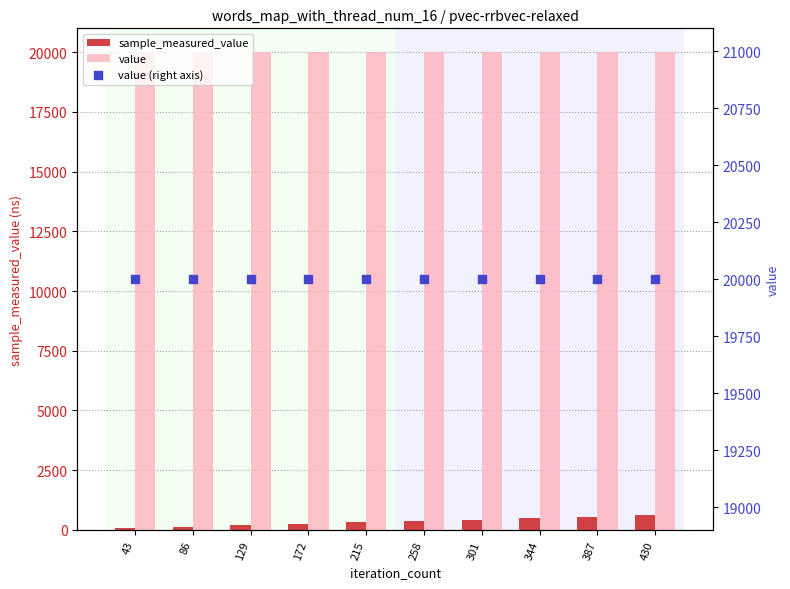

Which series has the largest Y range (max minus min)?

sample_measured_value